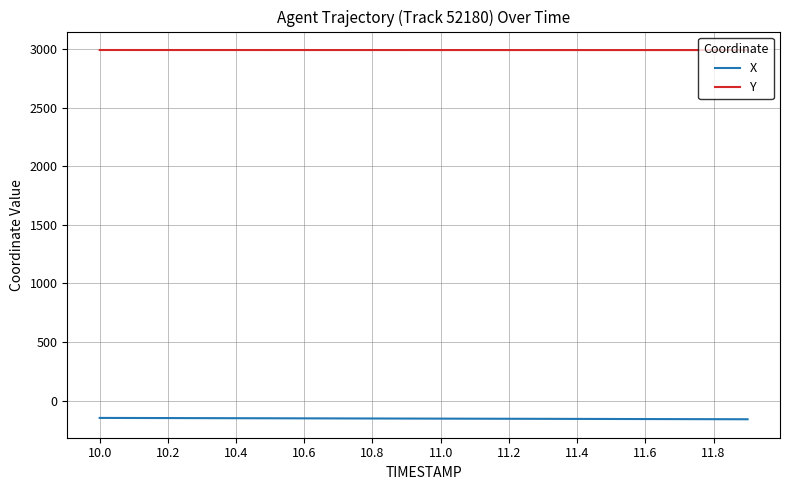

List the series in order of their overall mean, highest first.

Y, X